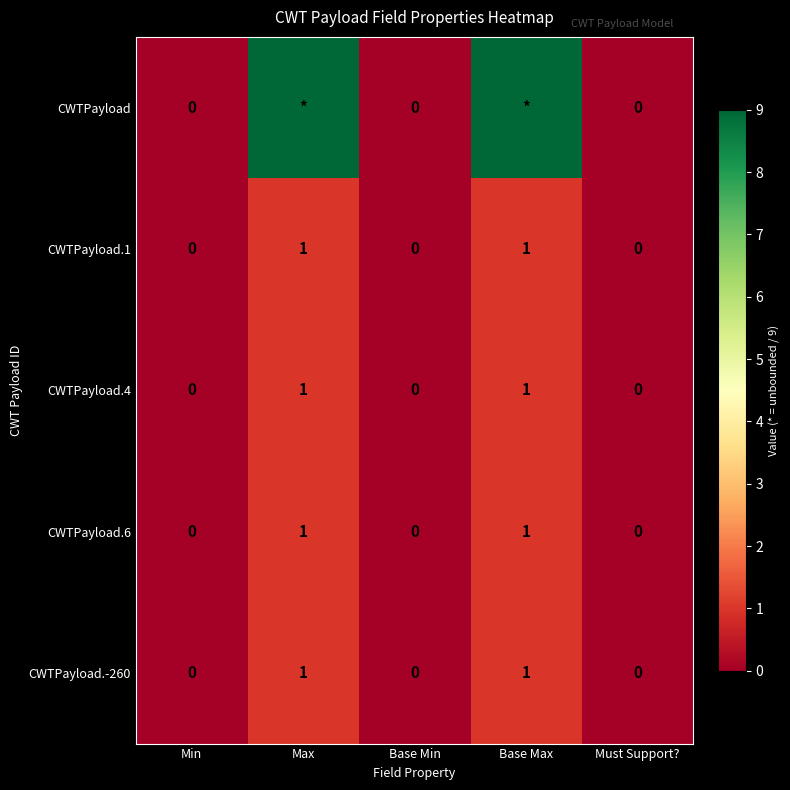

Is it true that CWTPayload.4 equals 0 at Must Support??

True